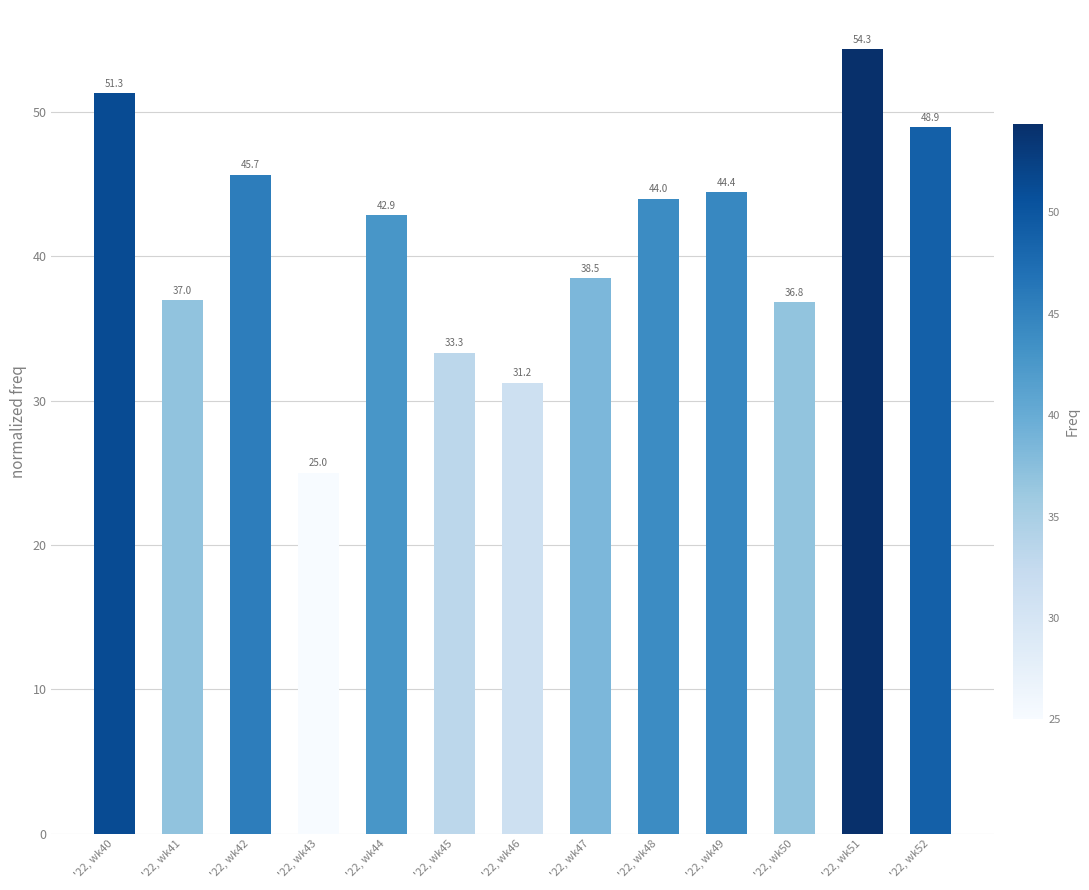

How many distinct data groups are displayed?

1